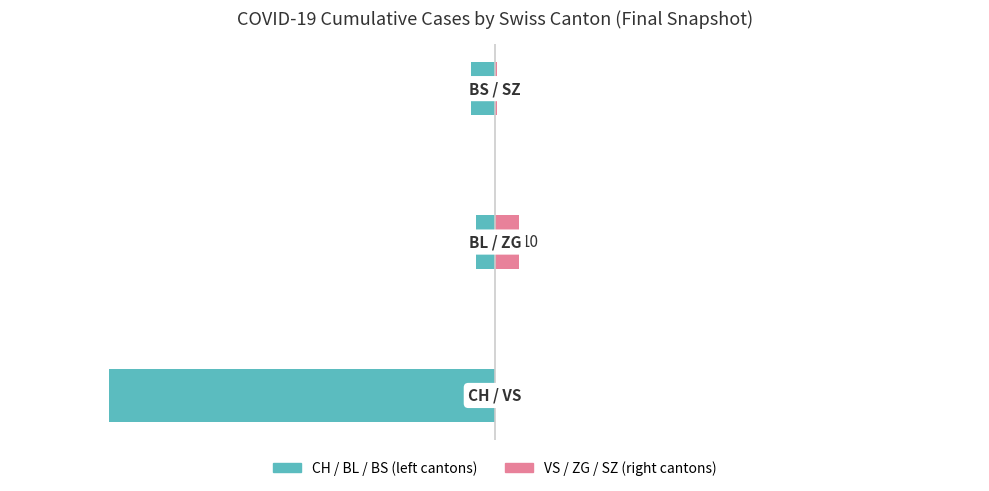

Reading left to right, what are all the values shown in this chart?

CH / BL / BS: 0=-159	1=-8	2=-10
VS / ZG / SZ: 0=0	1=10	2=1